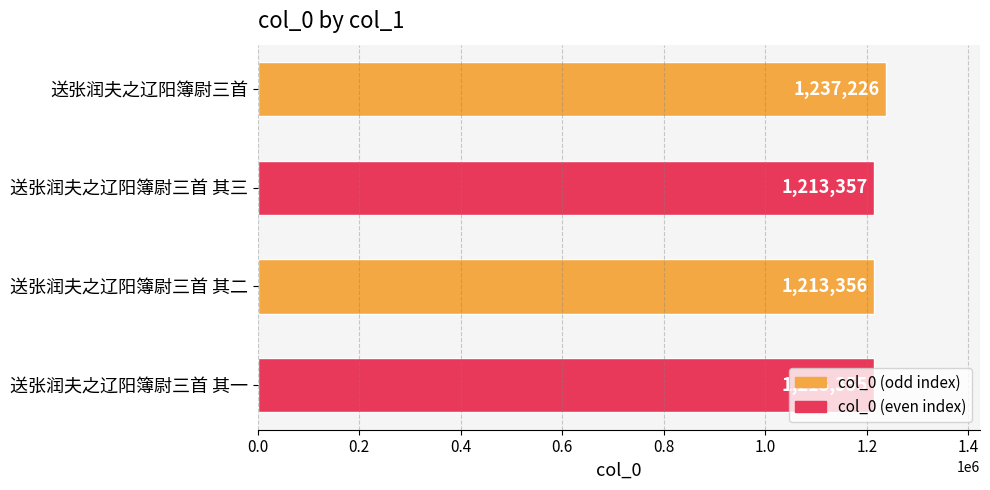

List the labels in order of value, smallest first.

送张润夫之辽阳簿尉三首 其一, 送张润夫之辽阳簿尉三首 其二, 送张润夫之辽阳簿尉三首 其三, 送张润夫之辽阳簿尉三首